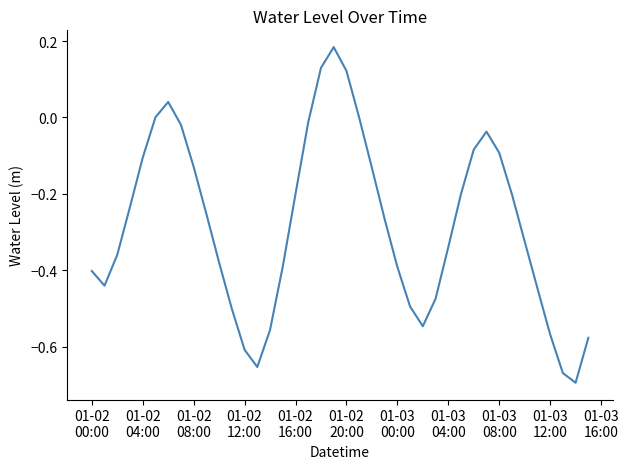

Does the chart have visible grid lines?

No